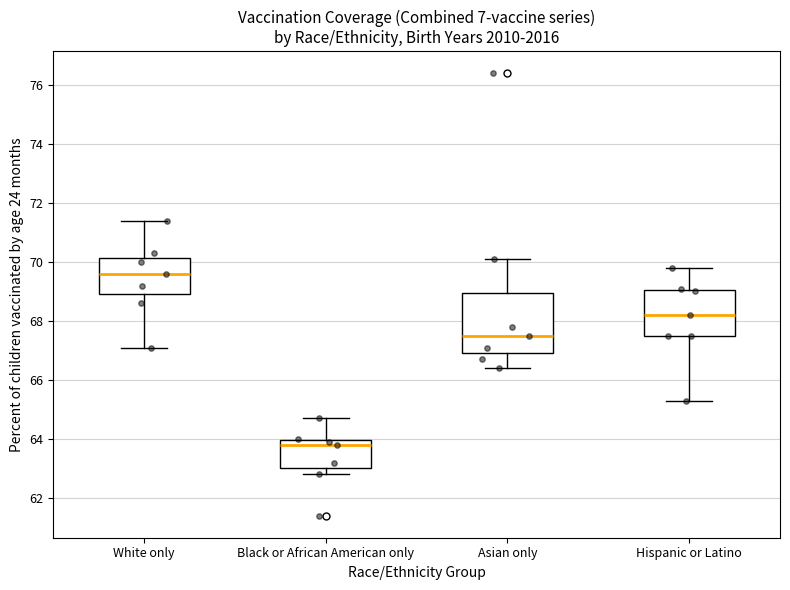

Reading left to right, read every box against the y-axis: the position of its median line, the range the box covers, and the ends of its whiskers. The values are not printed on the chart, so give them approximately, as read against the axis.

White only: median 69.6, box 69.0 to 70.2, whiskers 67.2 to 71.4
Black or African American only: median 63.8, box 63.0 to 64.0, whiskers 62.8 to 64.8
Asian only: median 67.6, box 67.0 to 69.0, whiskers 66.4 to 70.2
Hispanic or Latino: median 68.2, box 67.6 to 69.0, whiskers 65.4 to 69.8